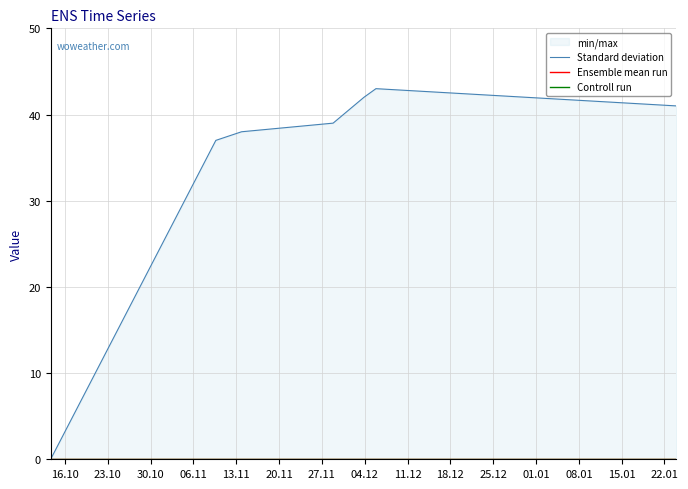

Is it true that Controll run equals 0 at 30.10?

True